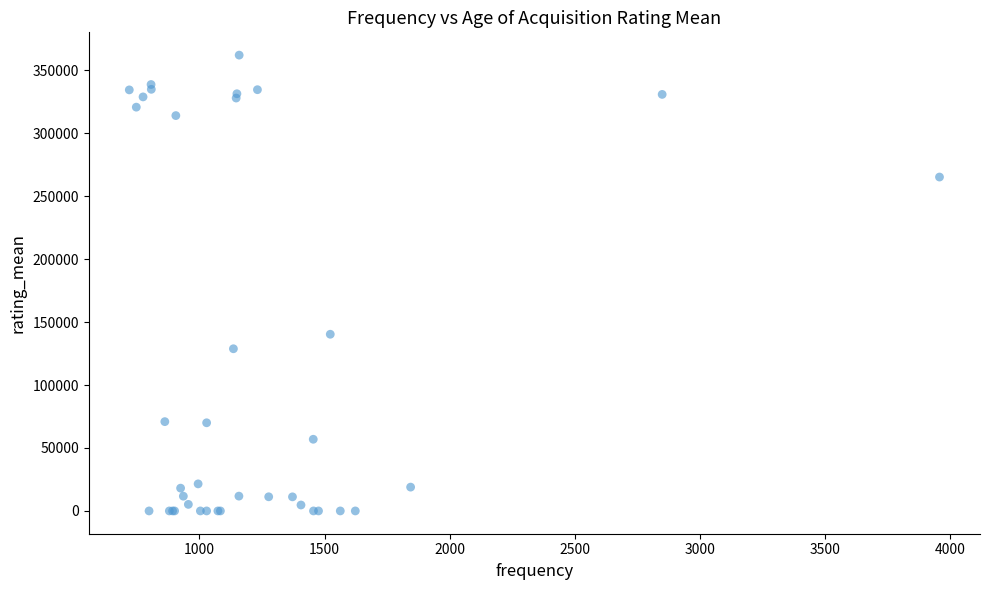

What Y value in the scatter plot is closest to 181021?

140335